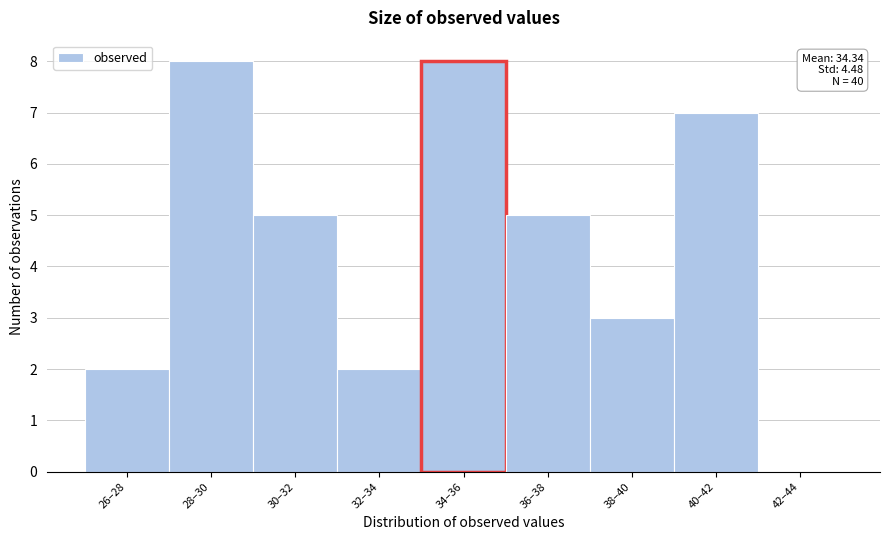

Reading left to right, list all the values displayed in this chart.

26–28=2	28–30=8	30–32=5	32–34=2	34–36=8	36–38=5	38–40=3	40–42=7	42–44=0